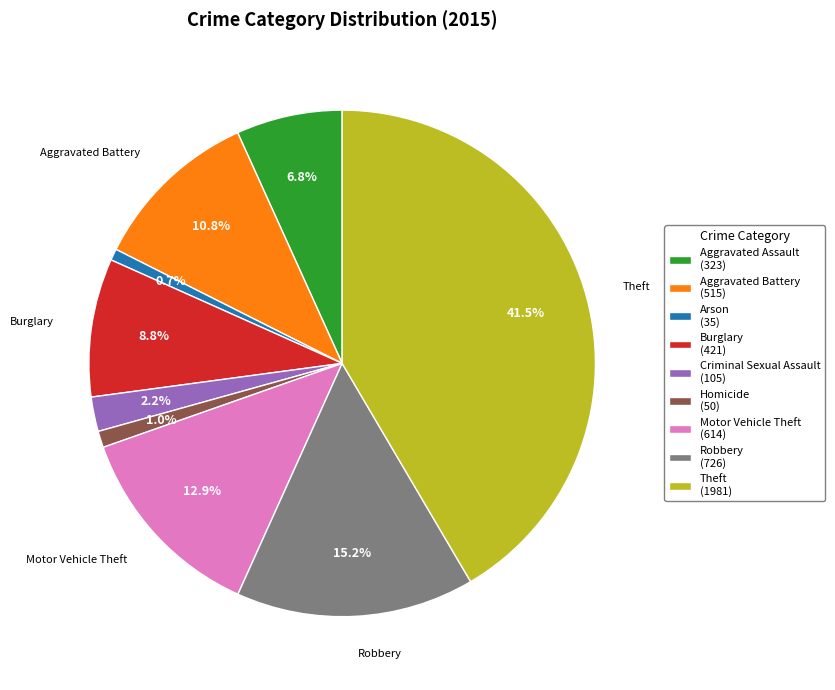

Combined, what portion of the pie is Motor Vehicle Theft (614) and Burglary (421)?

21.7%